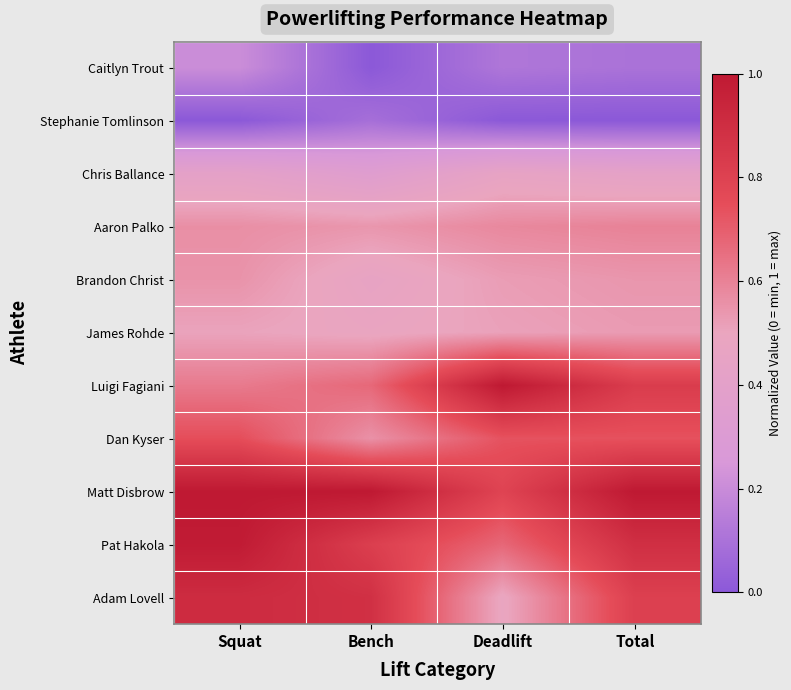

Reading right to left, extract all data points from this chart.

Caitlyn Trout: Total=0.1	Deadlift=0.1	Bench=0.0	Squat=0.2
Stephanie Tomlinson: Total=0.0	Deadlift=0.0	Bench=0.1	Squat=0.0
Chris Ballance: Total=0.4	Deadlift=0.5	Bench=0.3	Squat=0.4
Aaron Palko: Total=0.6	Deadlift=0.6	Bench=0.5	Squat=0.6
Brandon Christ: Total=0.5	Deadlift=0.5	Bench=0.5	Squat=0.6
James Rohde: Total=0.5	Deadlift=0.5	Bench=0.5	Squat=0.5
Luigi Fagiani: Total=0.8	Deadlift=1.0	Bench=0.7	Squat=0.6
Dan Kyser: Total=0.7	Deadlift=0.7	Bench=0.6	Squat=0.7
Matt Disbrow: Total=1.0	Deadlift=0.8	Bench=1.0	Squat=1.0
Pat Hakola: Total=0.9	Deadlift=0.7	Bench=0.8	Squat=1.0
Adam Lovell: Total=0.8	Deadlift=0.5	Bench=0.9	Squat=0.9